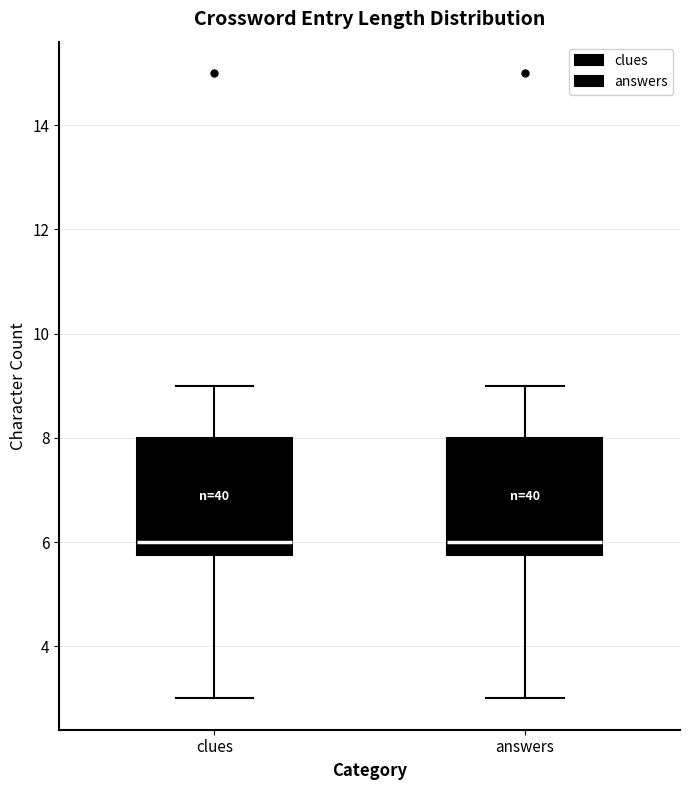

Where does the lower whisker of the box for answers end on the y-axis? The values are not printed on the chart, so give them approximately, as read against the axis.

3.0